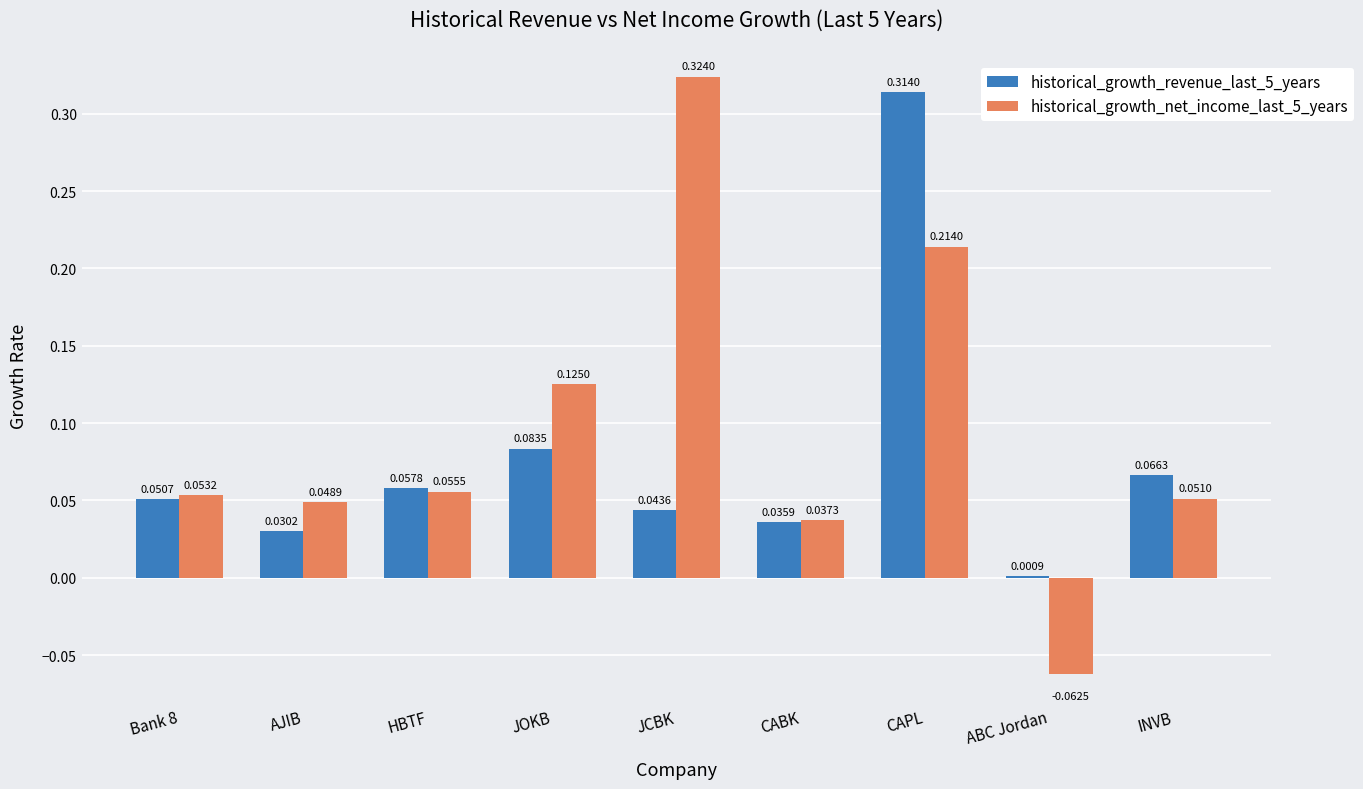

Between JCBK and INVB, which series saw the biggest shift?

historical_growth_net_income_last_5_years